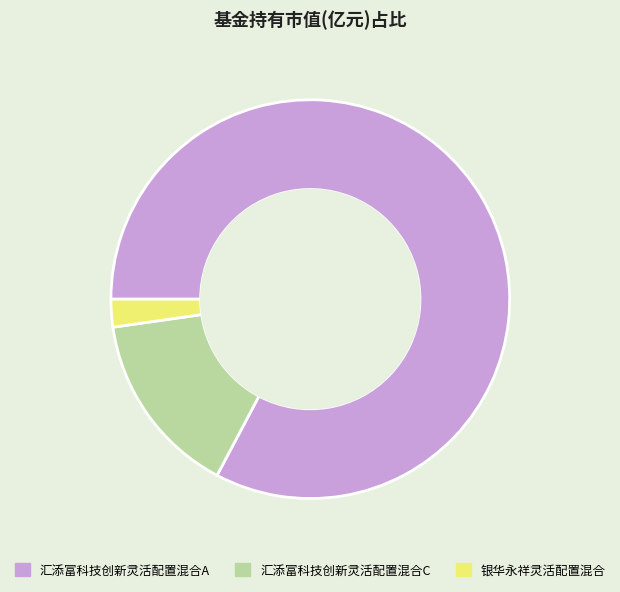

Which has a higher value, 银华永祥灵活配置混合 or 汇添富科技创新灵活配置混合A?

汇添富科技创新灵活配置混合A